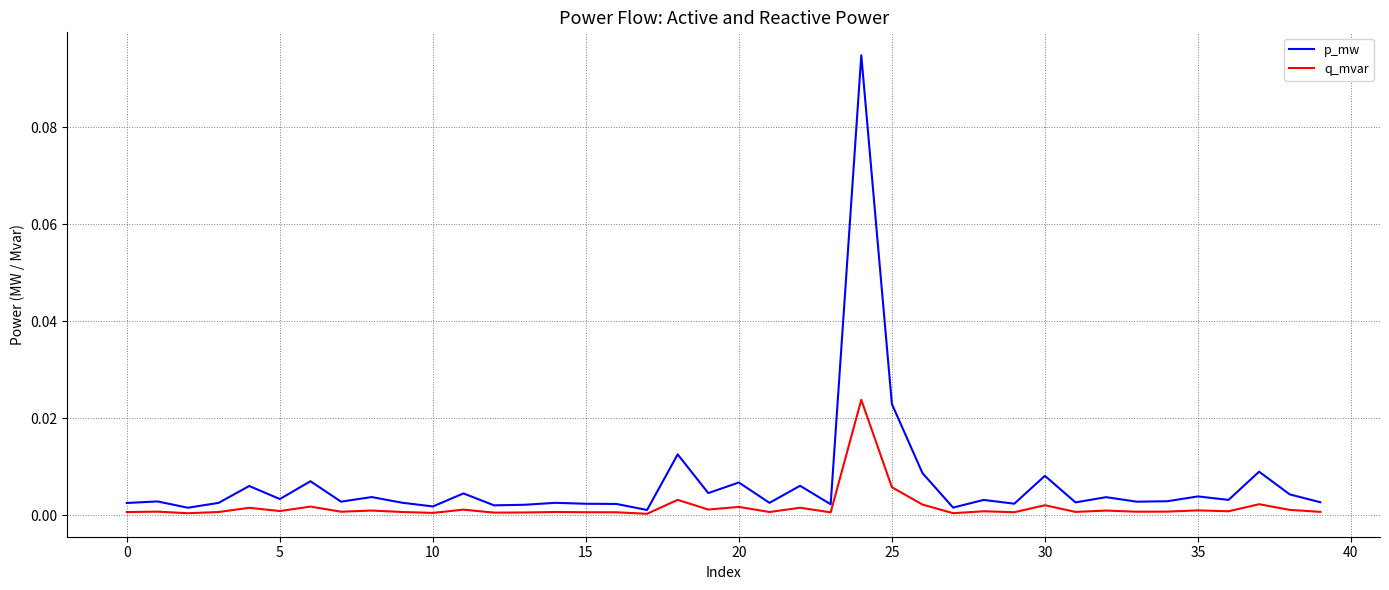

Which series has the largest total across all categories?

p_mw